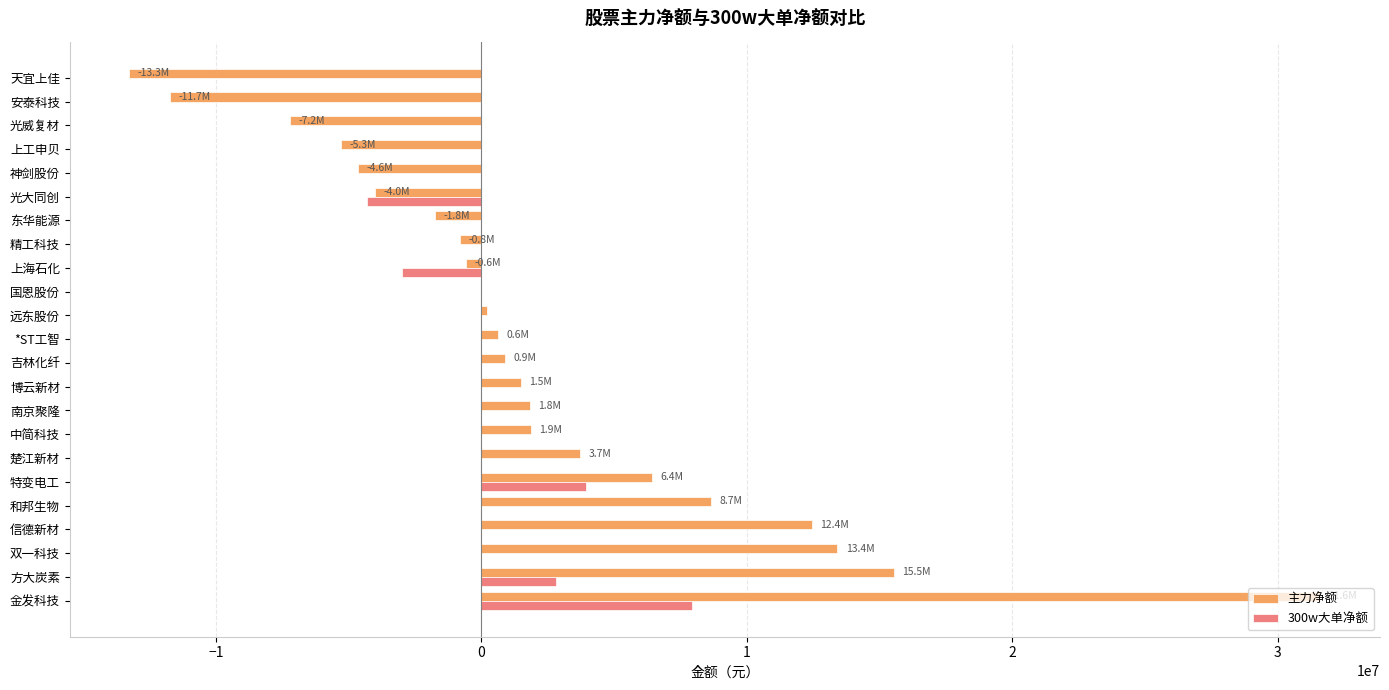

What is the sum of all 主力净额 values?

49364070